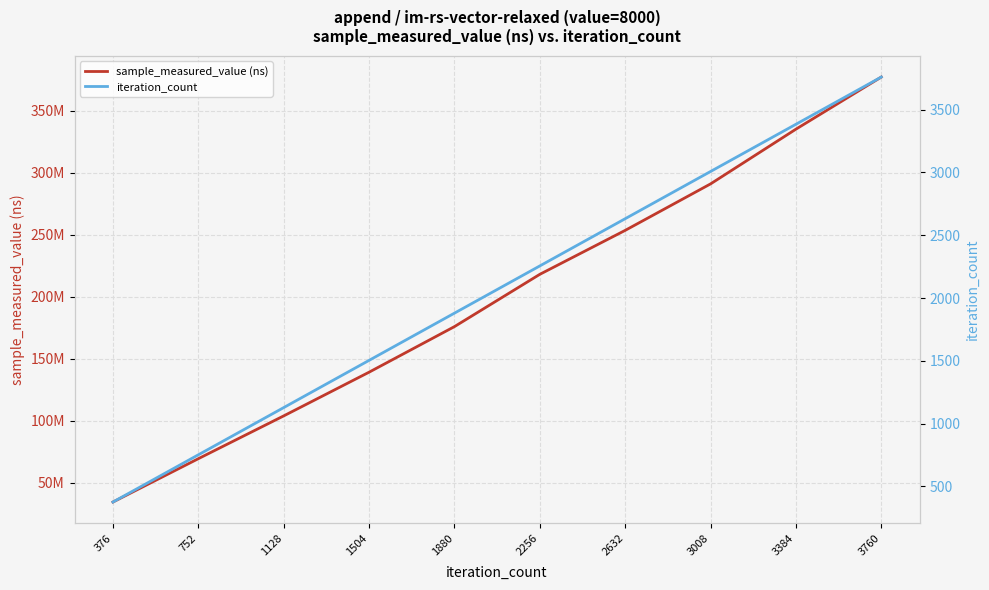

Which category has the lowest value in the iteration_count series?

376